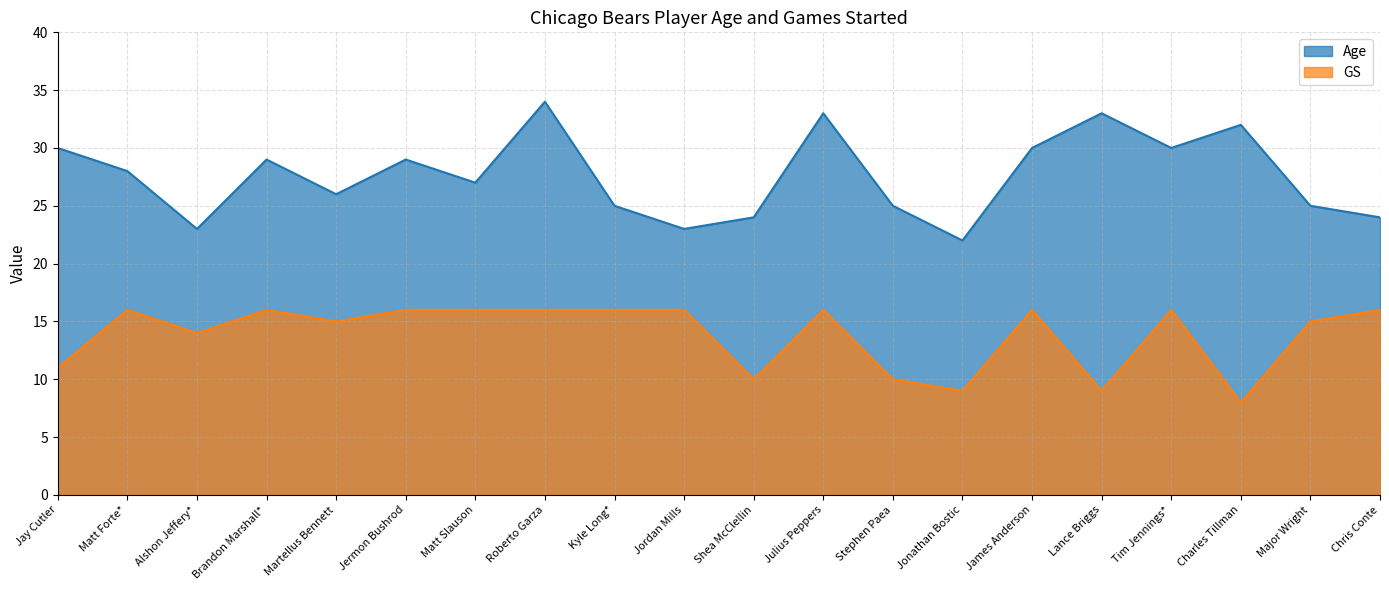

How many values in the GS series are below 16?

9